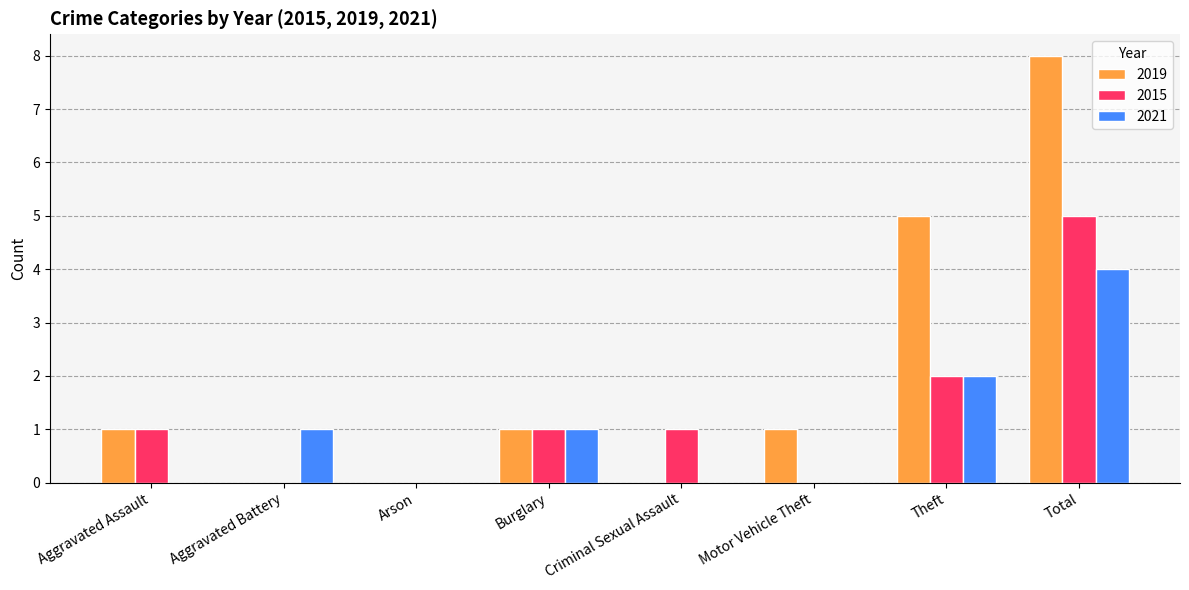

The value of 2019 at Total is 8. True or false?

True